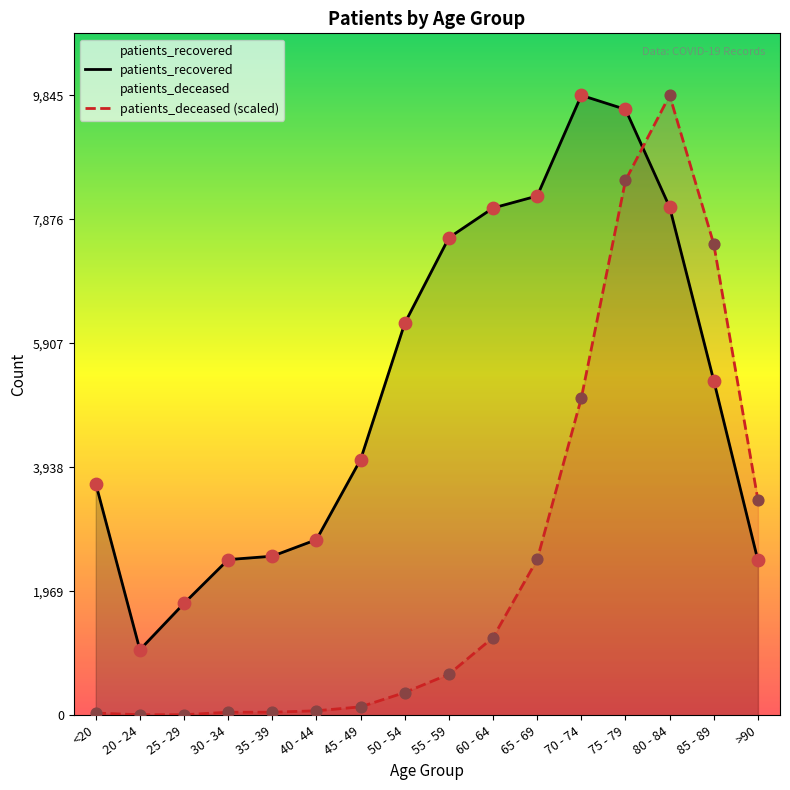

Is the value of patients_deceased at 55 - 59 greater than the value of patients_recovered at 60 - 64?

No